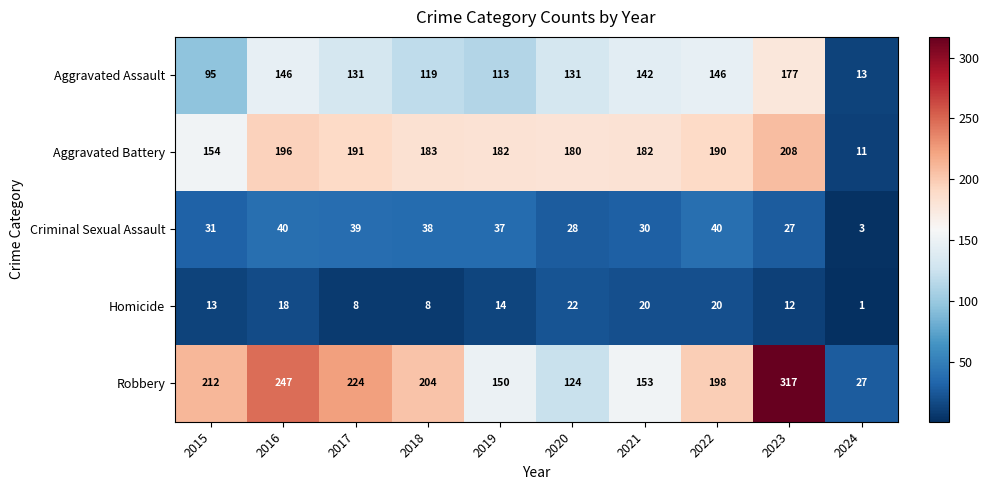

At how many categories does at least one series exceed 301?

1